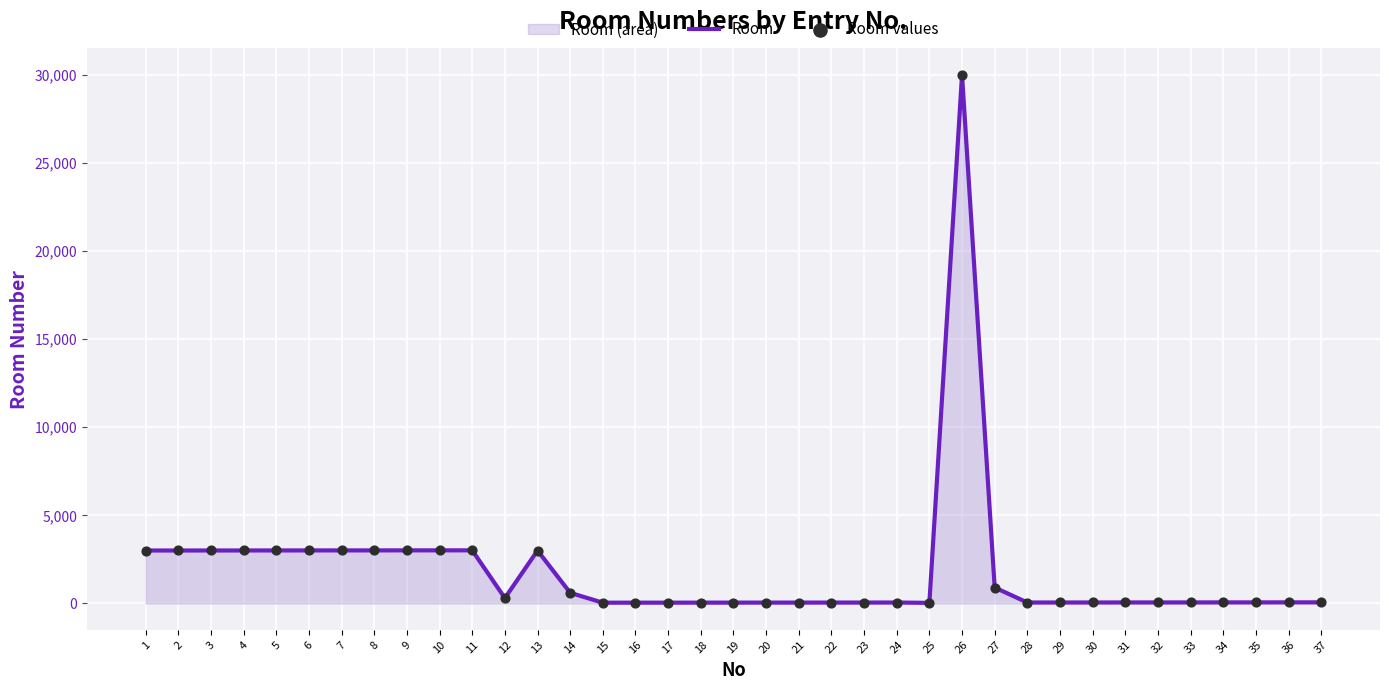

Which series reaches the maximum Y coordinate?

Room